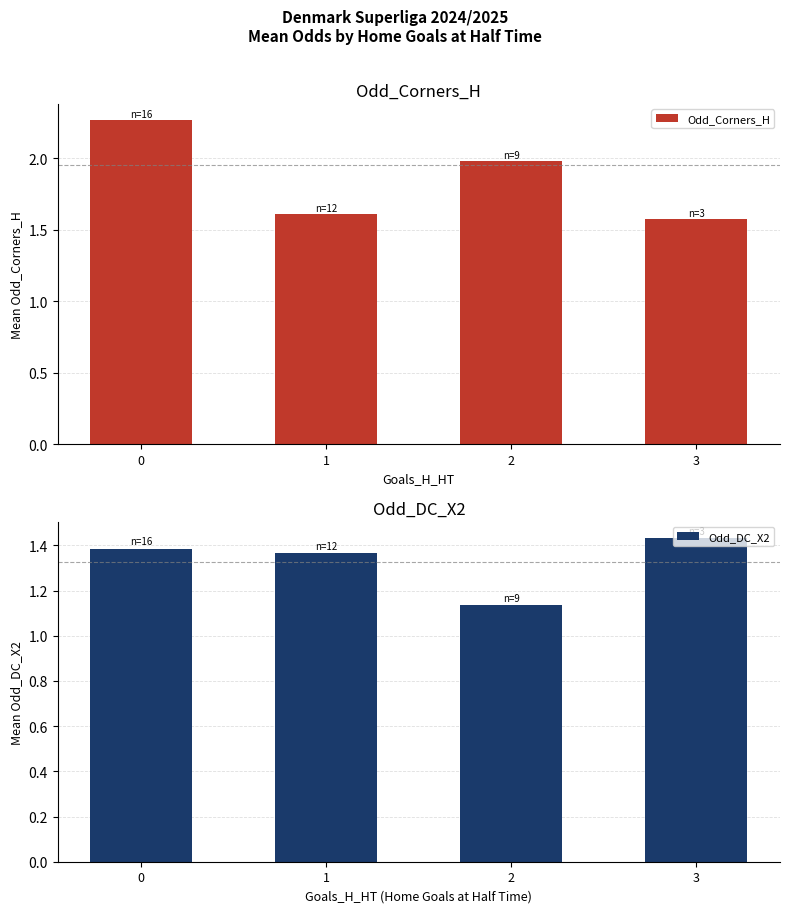

Which series has the largest total across all categories?

Odd_Corners_H